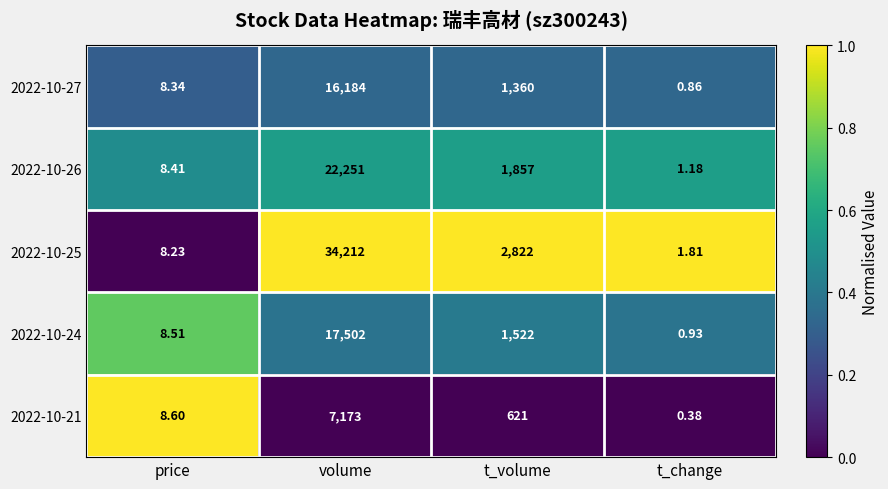

Which category has the highest value across all series?

volume